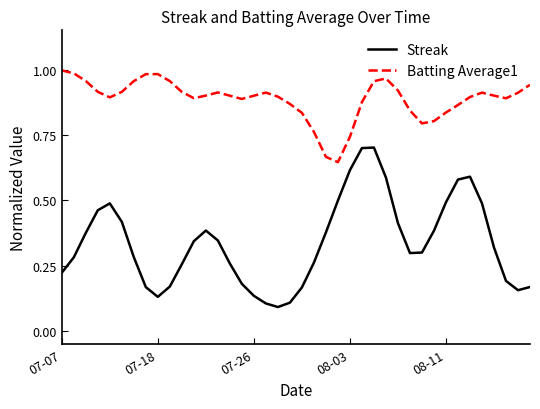

Which series has the largest total across all categories?

Batting Average1